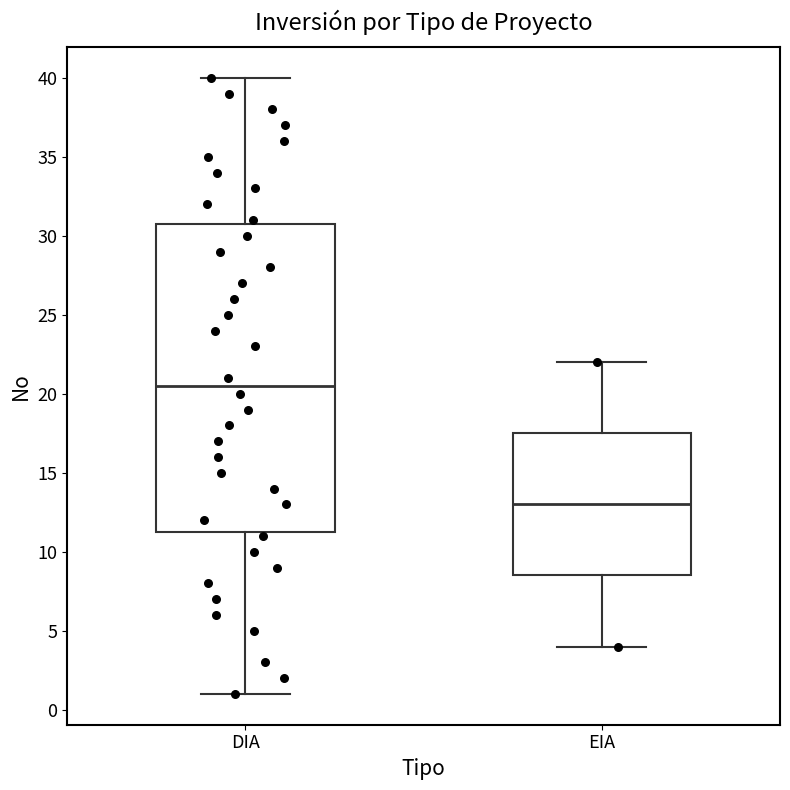

Which box is the tallest, from its lower edge to its upper edge?

DIA